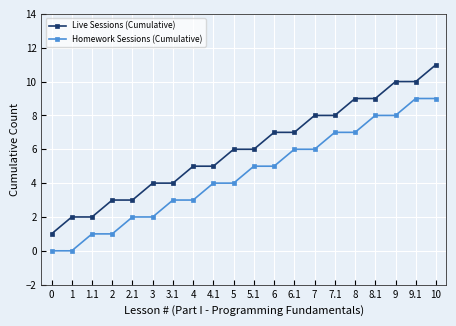

List the series in order of their peak value, lowest first.

Homework Sessions (Cumulative), Live Sessions (Cumulative)